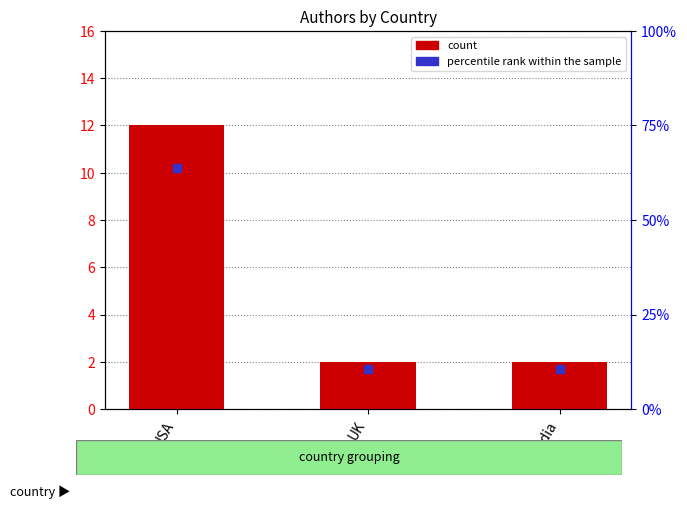

Which category has the lowest value across all series?

UK